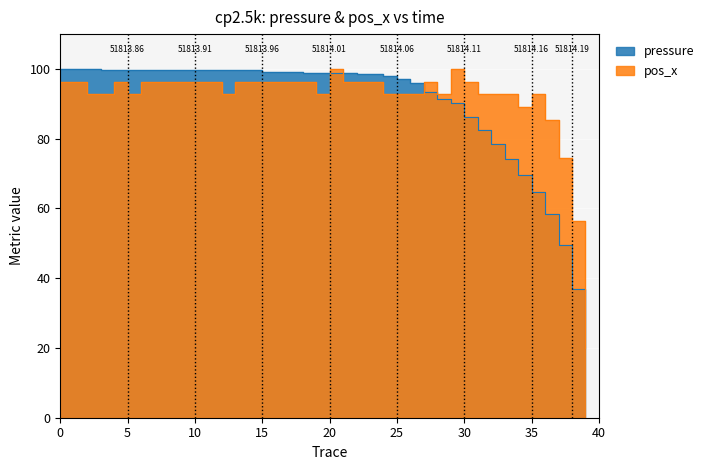

Is it true that pressure equals 20.8 at 27?

False